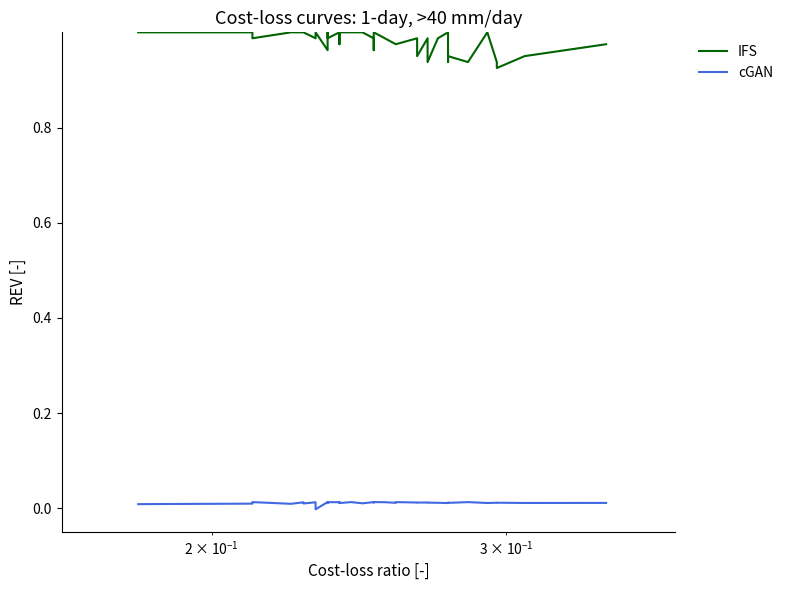

List the series in order of their overall mean, lowest first.

cGAN, IFS